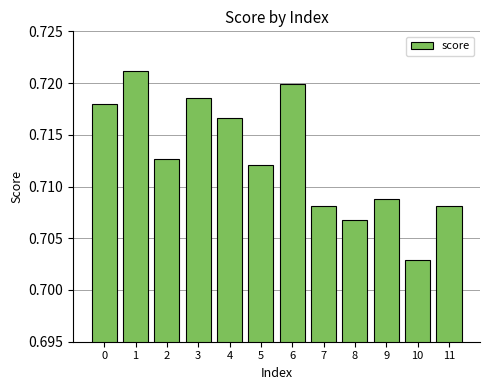

Count the values in the range 0 to 1.

12